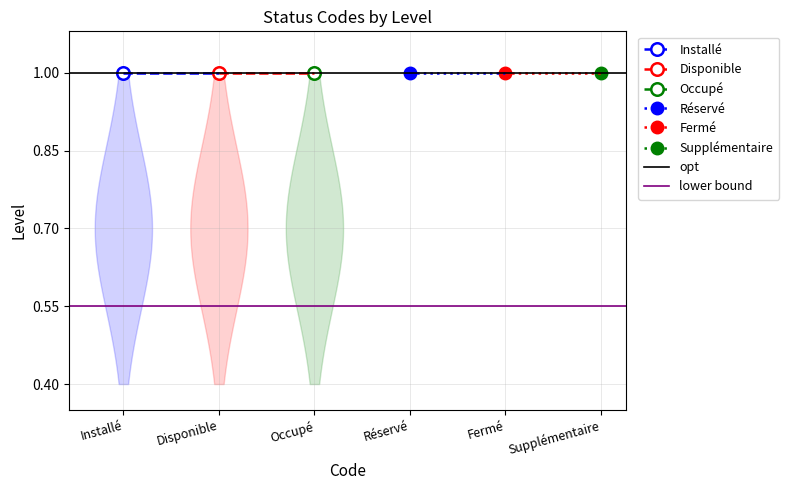

The value of lower bound at Installé is 0.6. True or false?

True